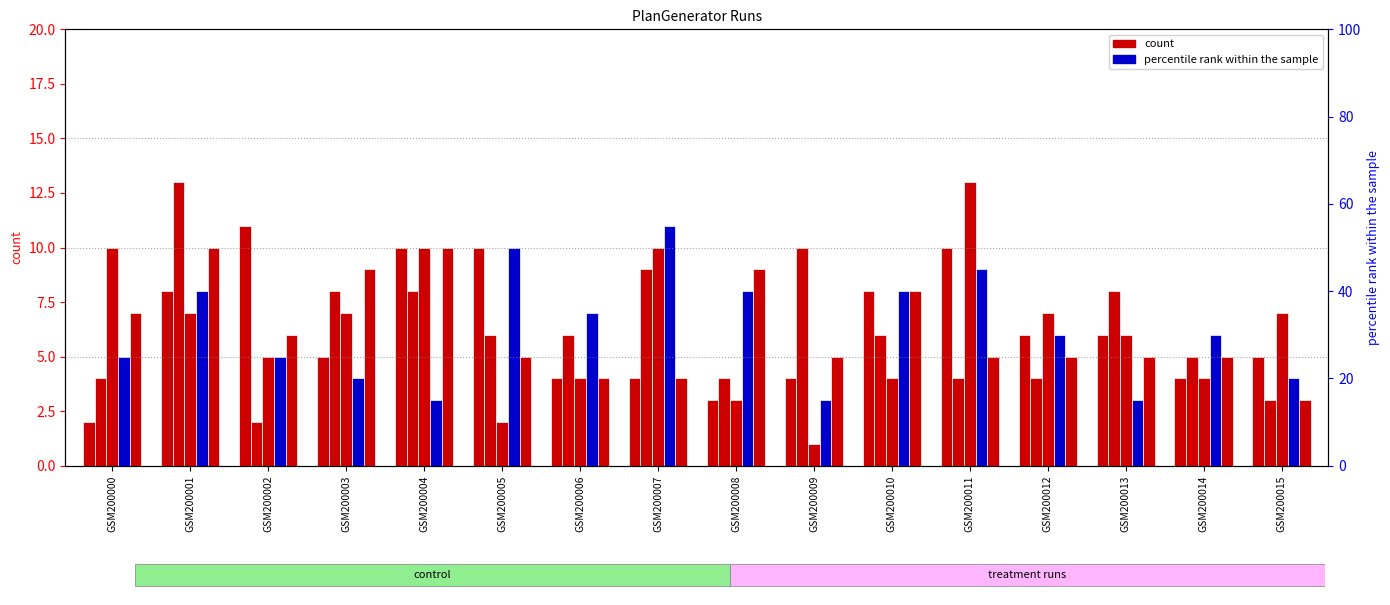

Where is Run-3 nearest to the value 7?

GSM200003